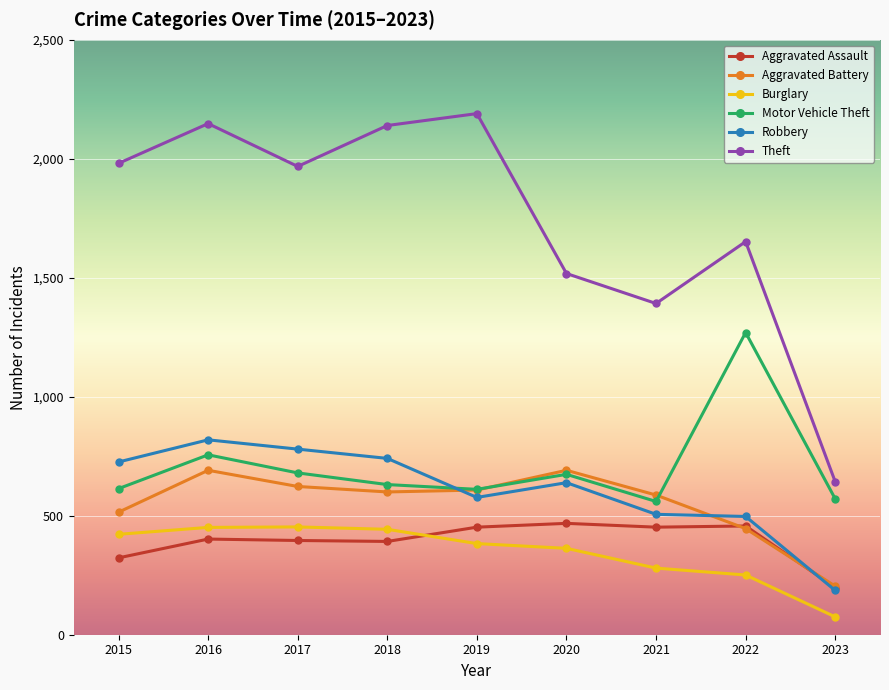

What is the difference between the highest and lowest values at 2020?

1155